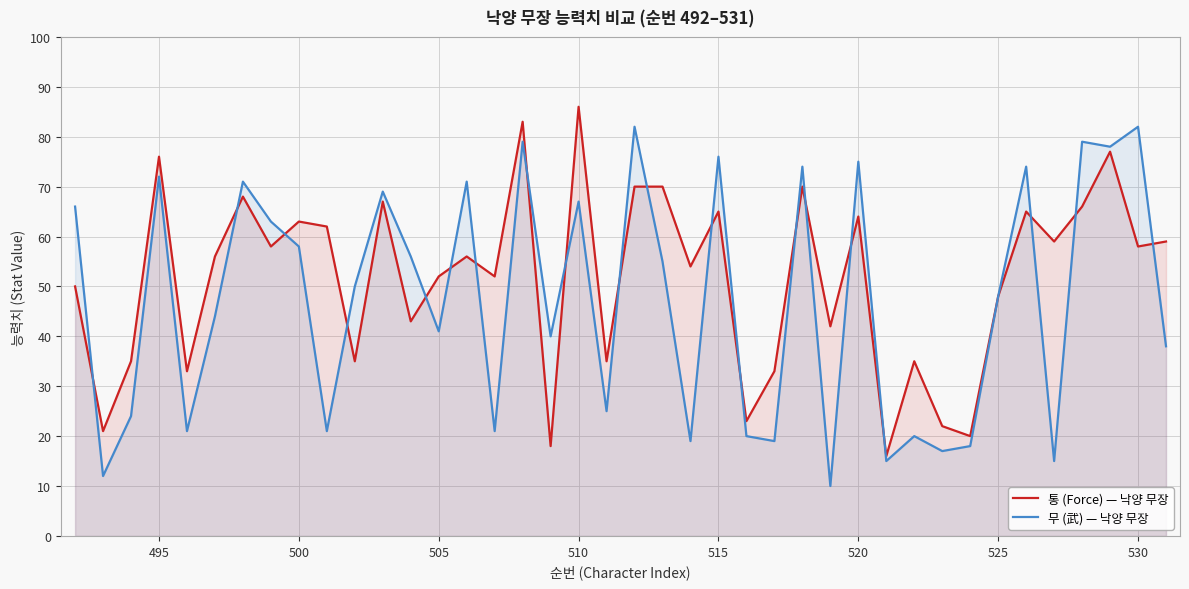

What is the highest value of the 무 (武) — 낙양 무장 series?

82